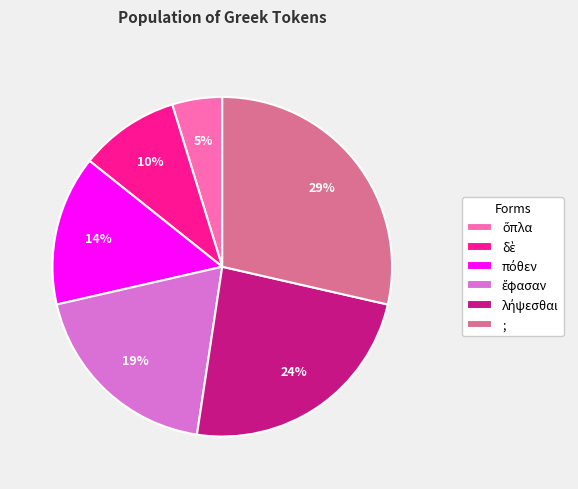

To the nearest percent, what is the average slice percentage?

17%